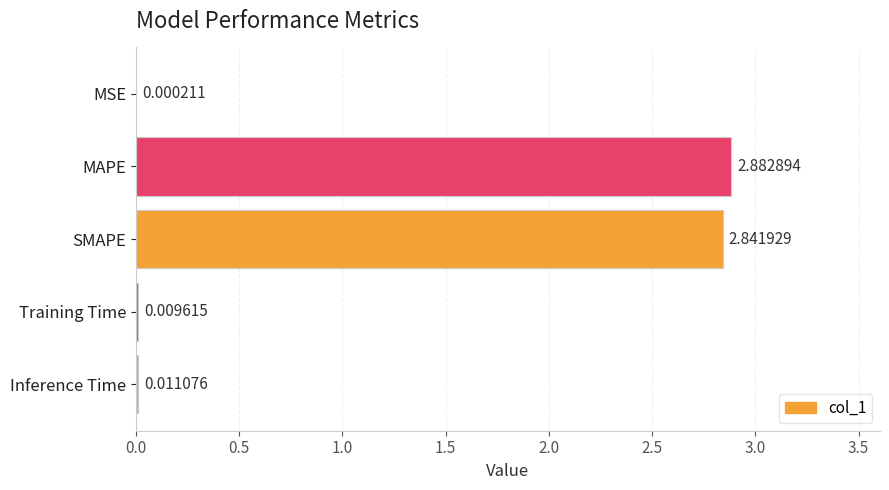

Which has a higher value, SMAPE or MSE?

SMAPE